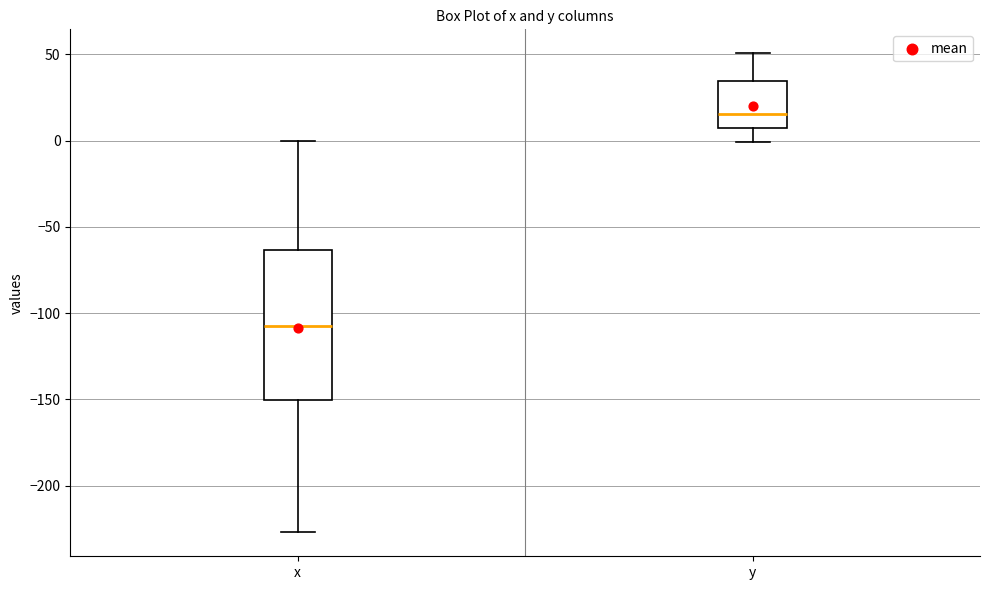

Reading left to right, read every box against the y-axis: the position of its median line, the range the box covers, and the ends of its whiskers. The values are not printed on the chart, so give them approximately, as read against the axis.

x: median -110, box -150 to -65, whiskers -225 to 0
y: median 15, box 5 to 35, whiskers 0 to 50